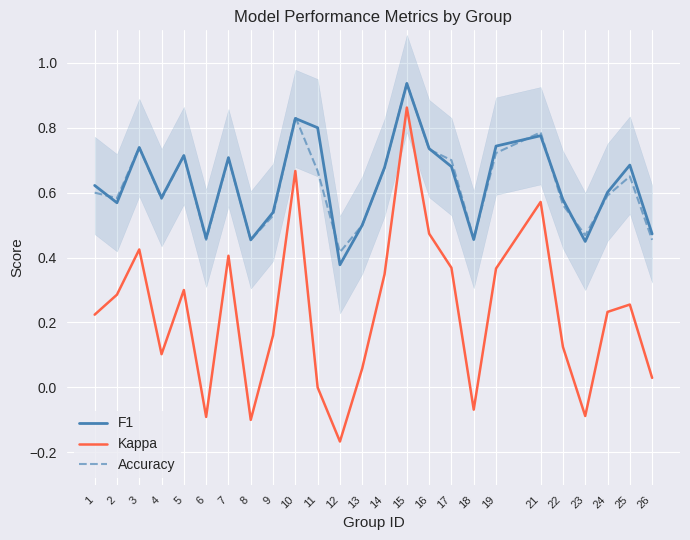

Does the chart display data point markers on the line(s)?

No